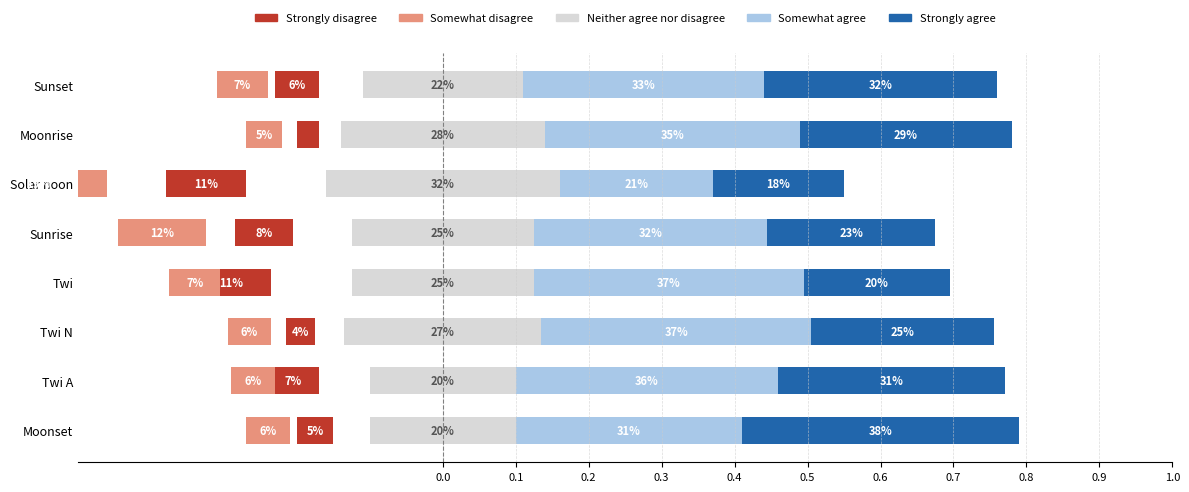

How many series are shown in this chart?

5